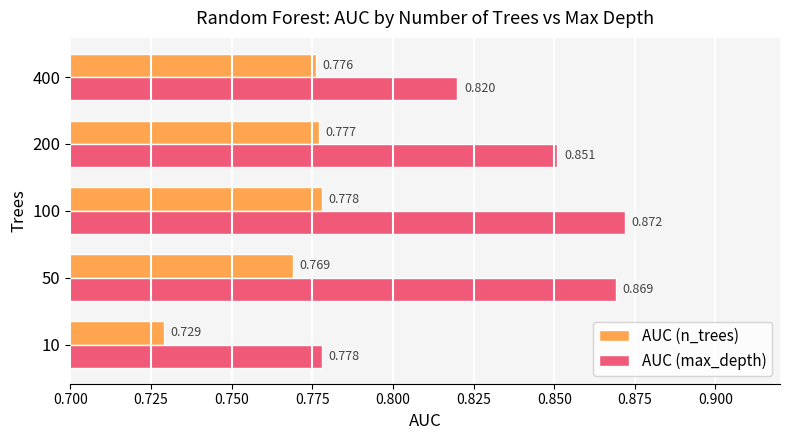

Rank the series by their average value, from lowest to highest.

AUC (n_trees), AUC (max_depth)